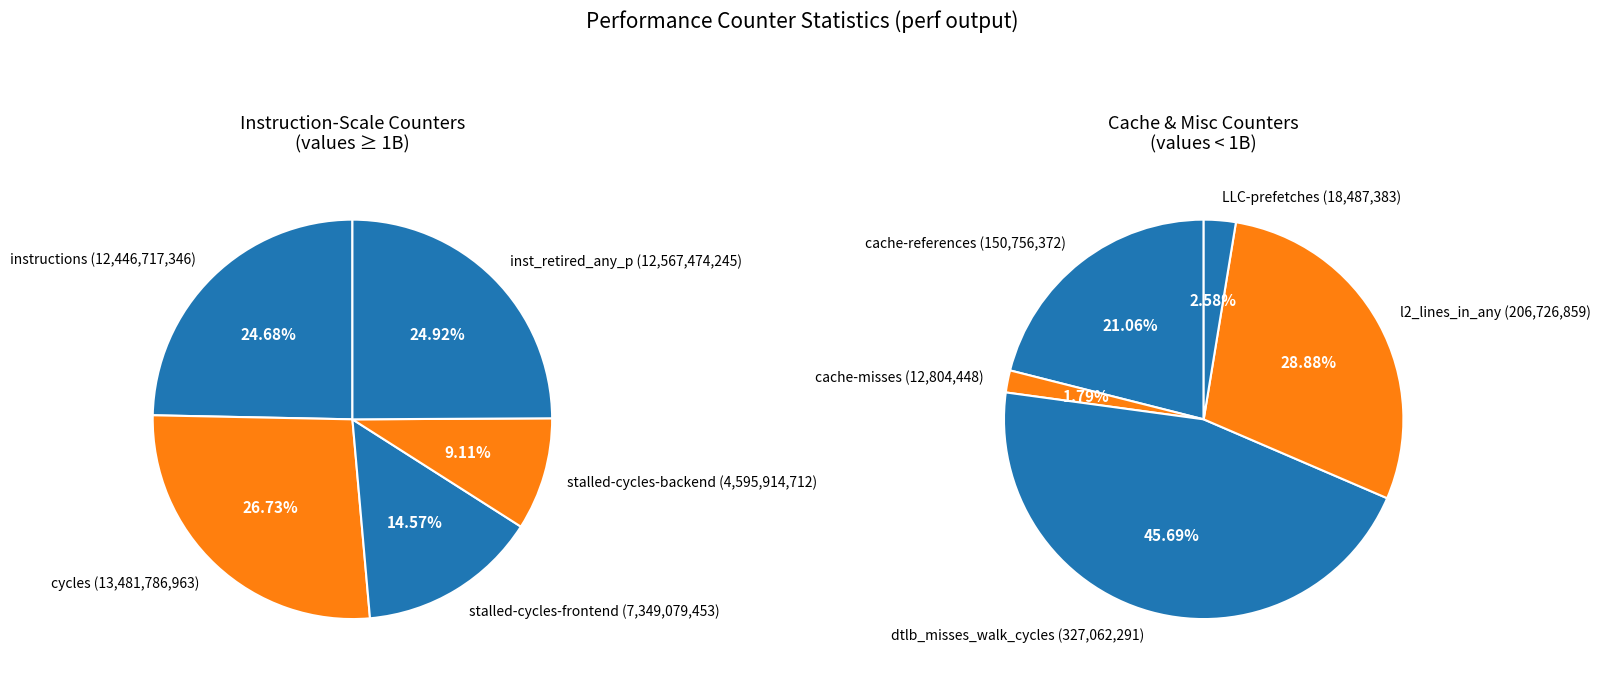

Is there a majority slice in this chart?

No